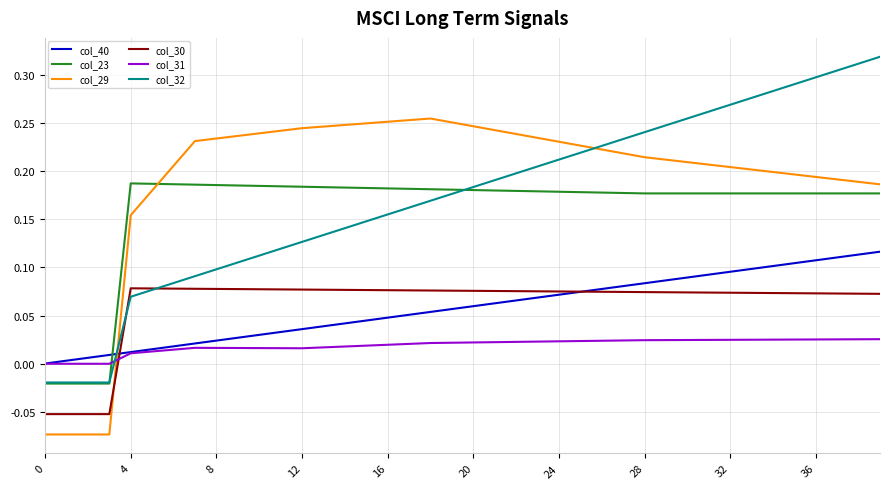

How many intersections are there between col_30 and col_31?

1